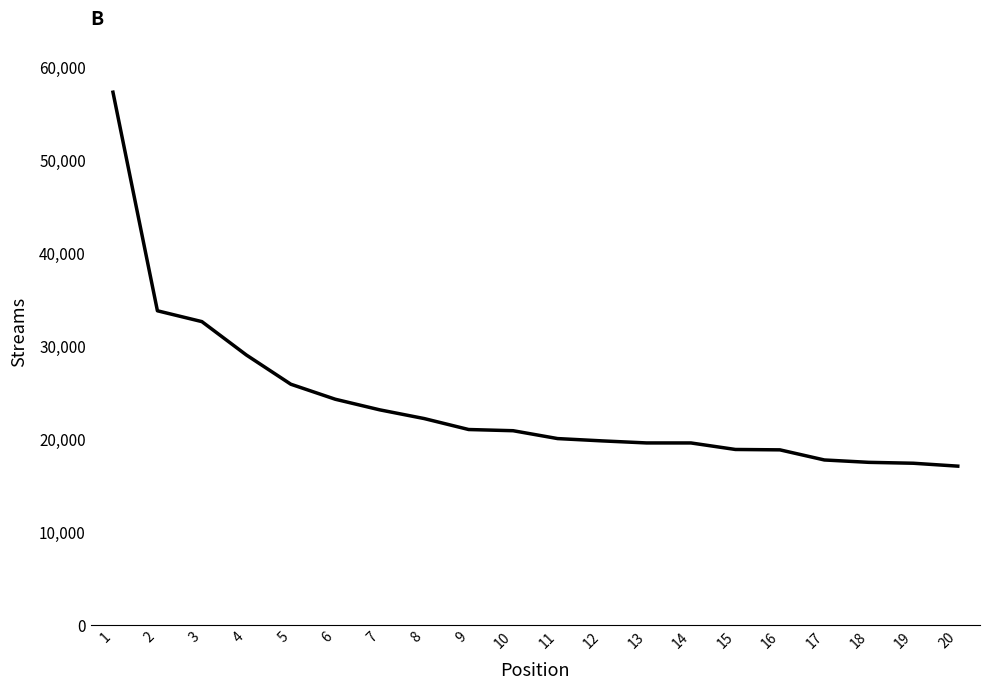

The value at 4 is 29058. True or false?

True